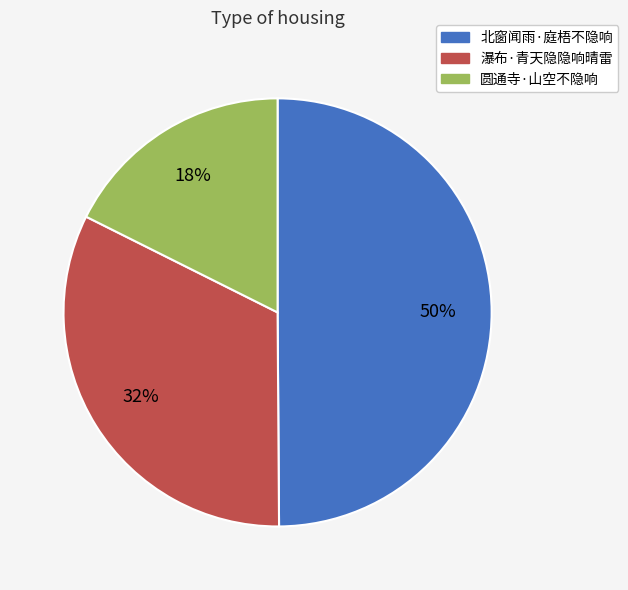

Is it true that 瀑布·青天隐隐响晴雷 is 22% of the pie?

False